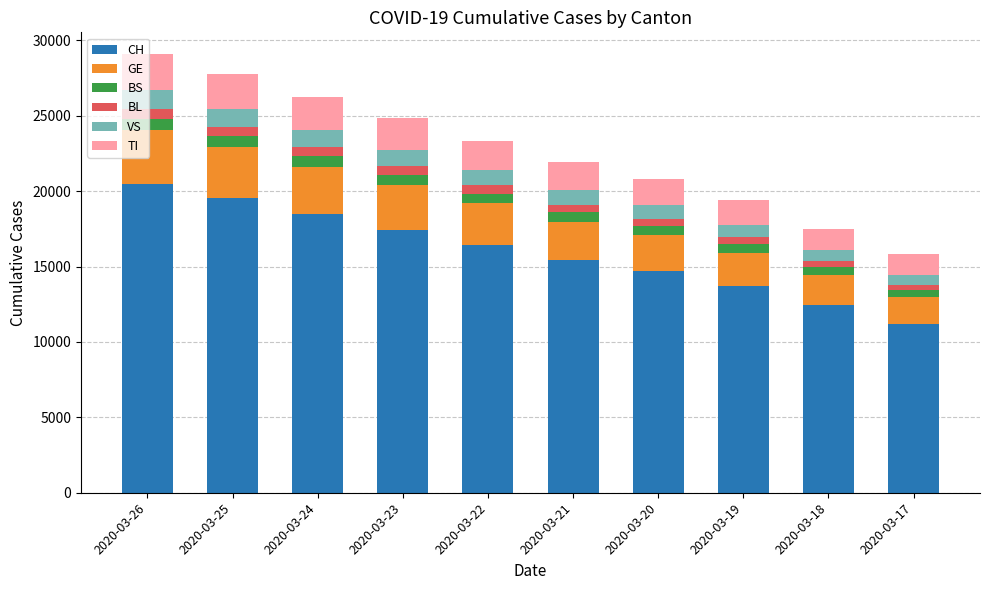

What are all the series names shown in the legend?

CH, GE, BS, BL, VS, TI